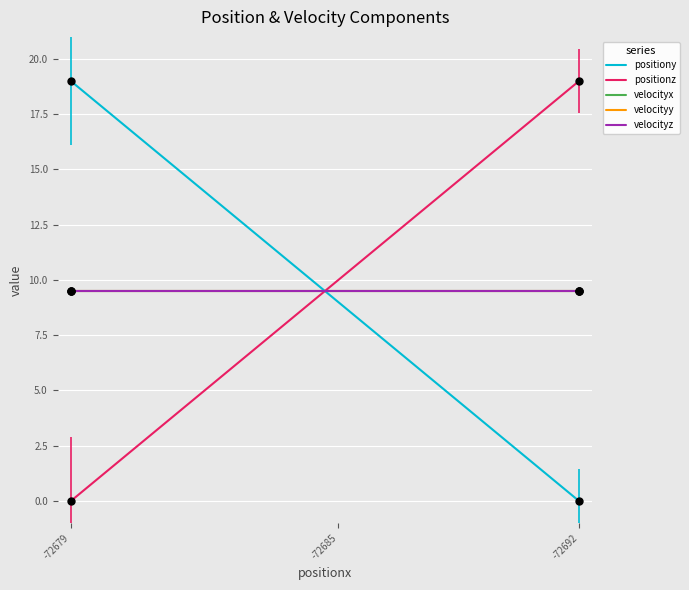

At how many categories does at least one series exceed 18?

2